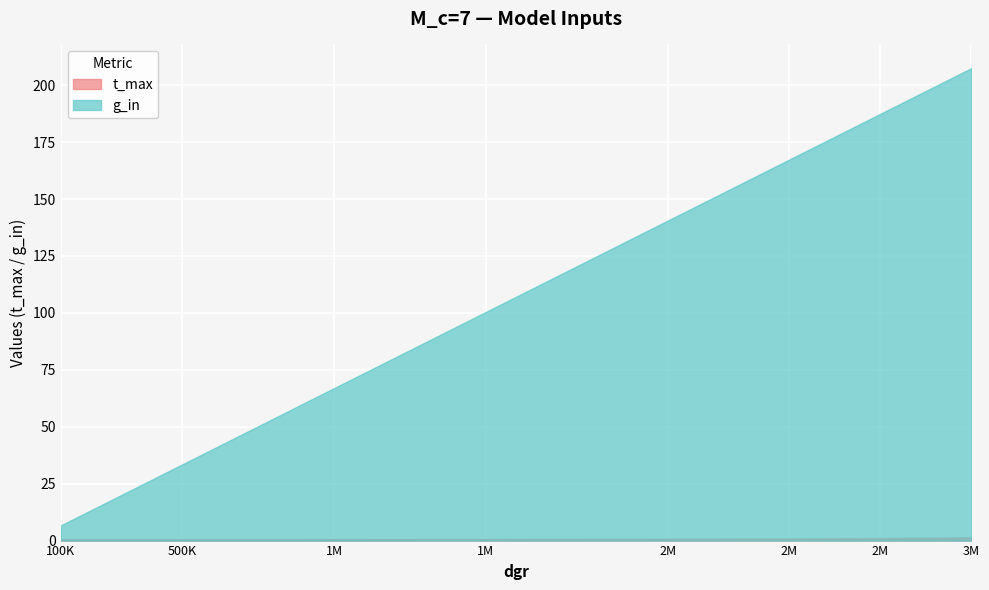

What is the average value of the t_max series?

0.8